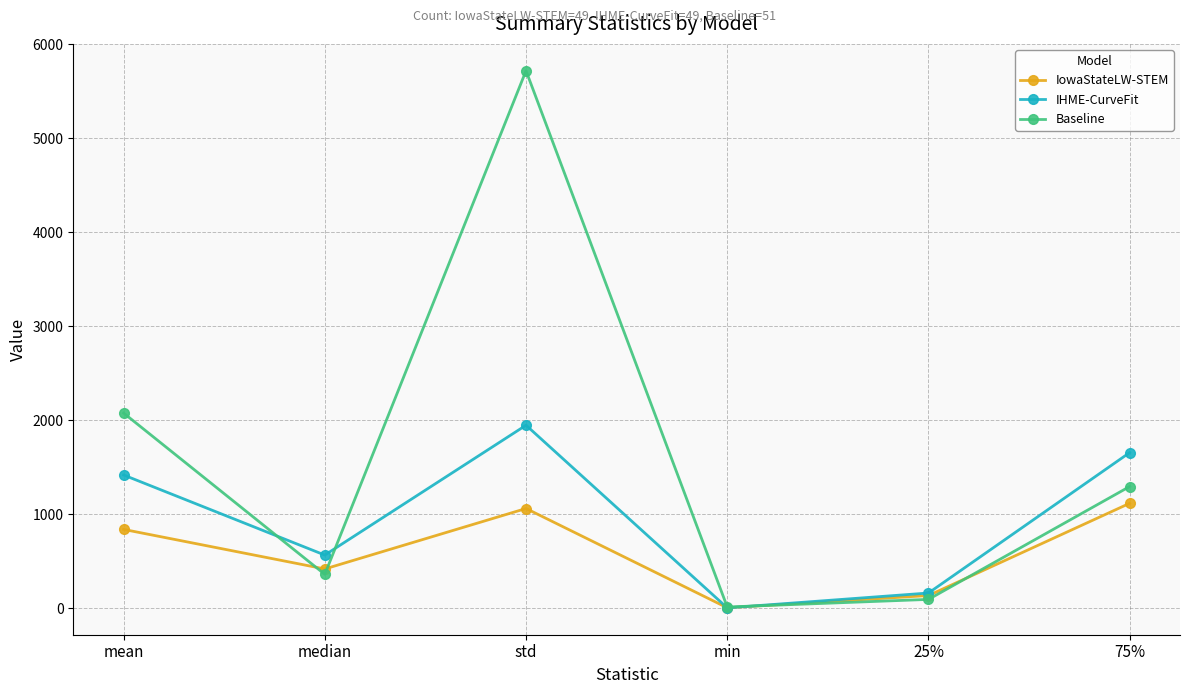

What is the total value across all series at median?

1338.6